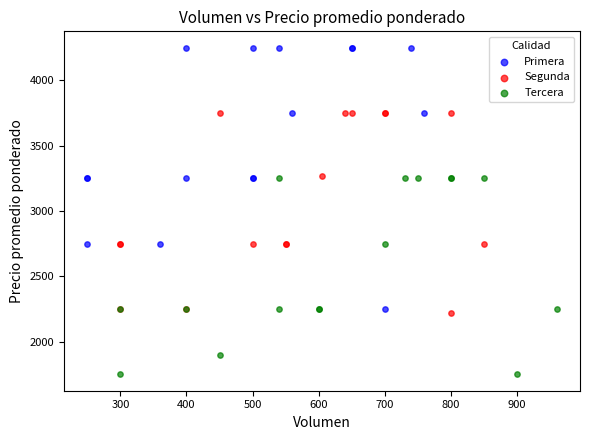

Which series contains the lowest Y value?

Tercera